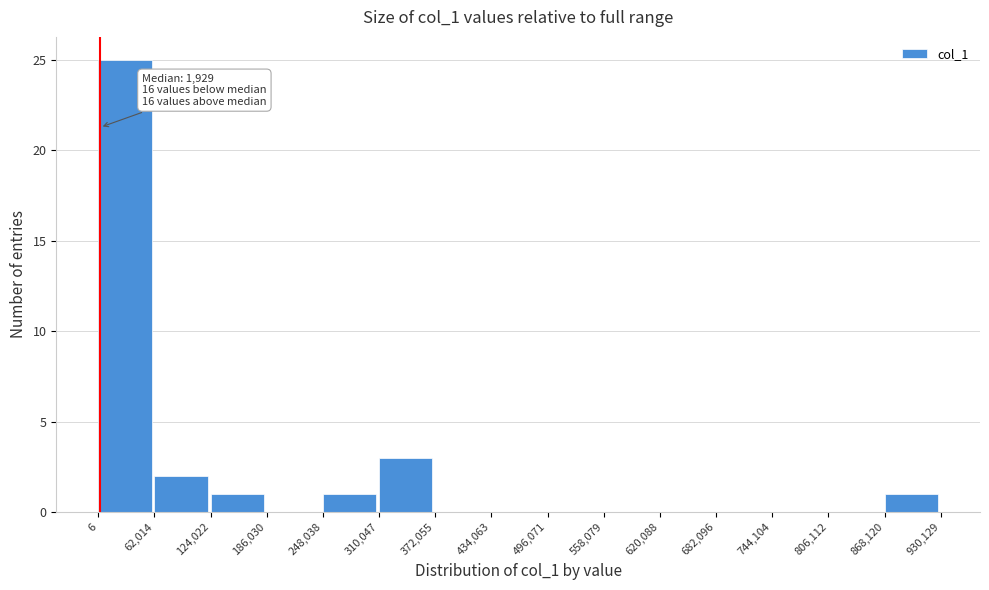

Over which range of the x-axis is the bar tallest?

6 to 62,014